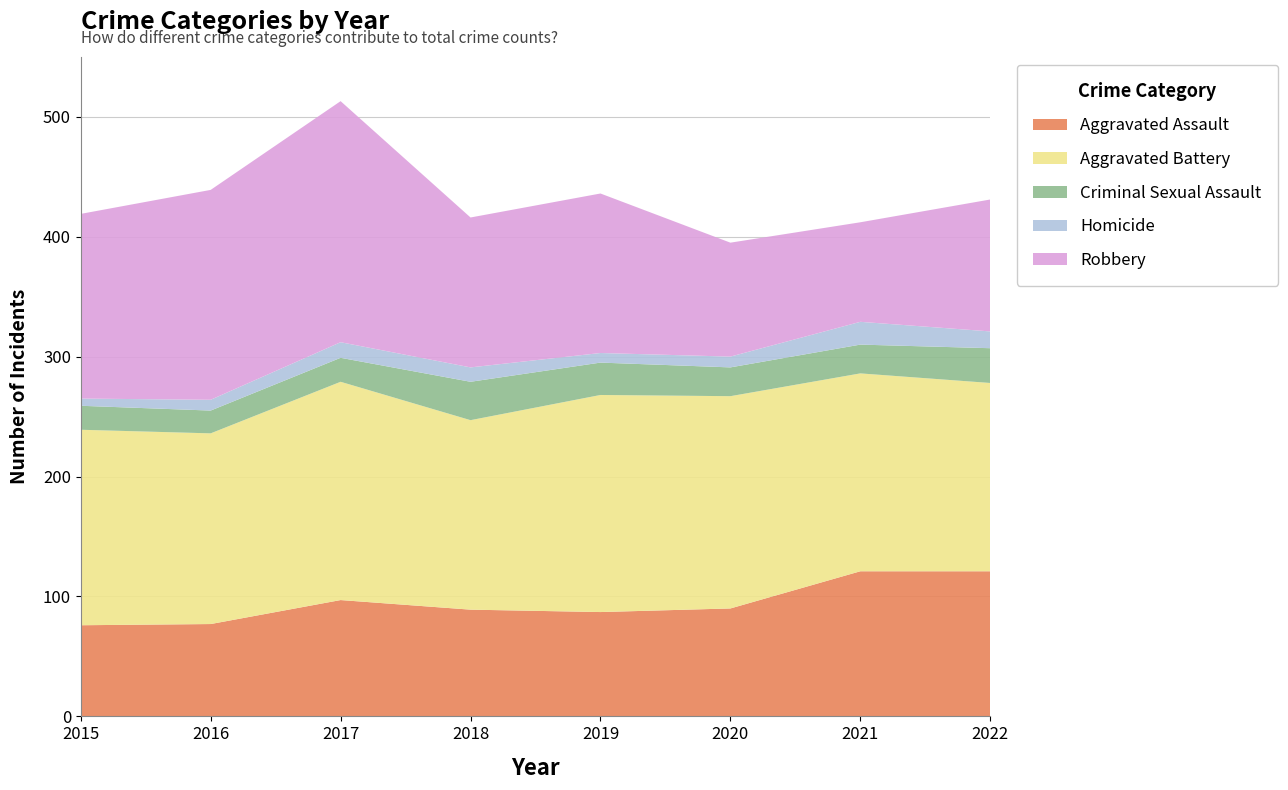

Reading right to left, transcribe all the data shown in this chart.

Aggravated Assault: 121	121	90	87	89	97	77	76
Aggravated Battery: 157	165	177	181	158	182	159	163
Criminal Sexual Assault: 29	24	24	27	32	20	19	20
Homicide: 14	19	9	8	12	13	9	6
Robbery: 110	83	95	133	125	201	175	154